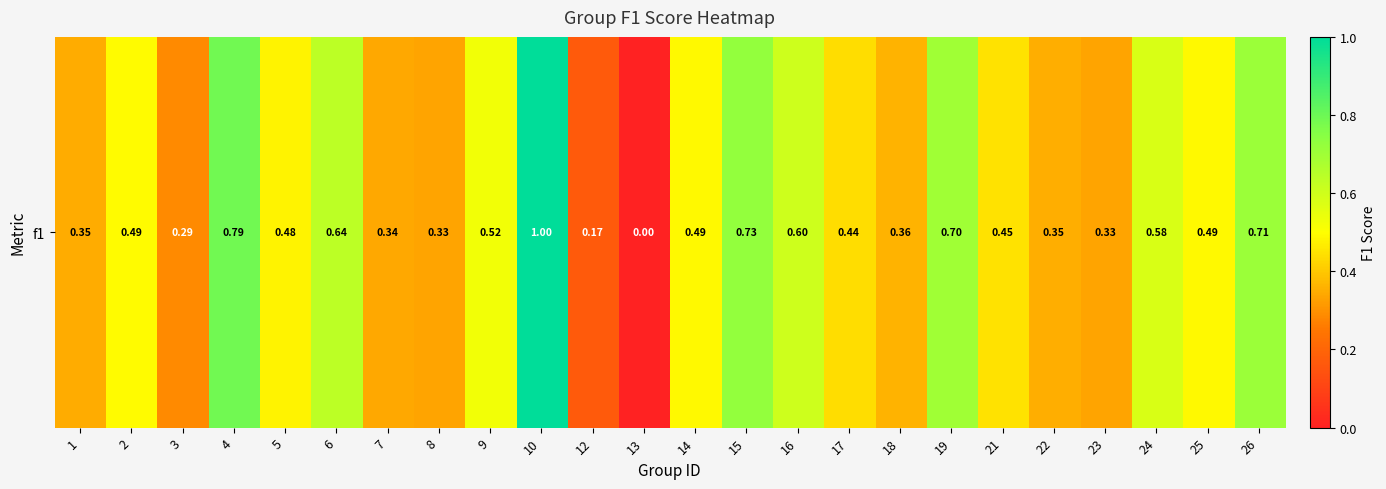

Is it true that the value at 21 is 0.7?

False